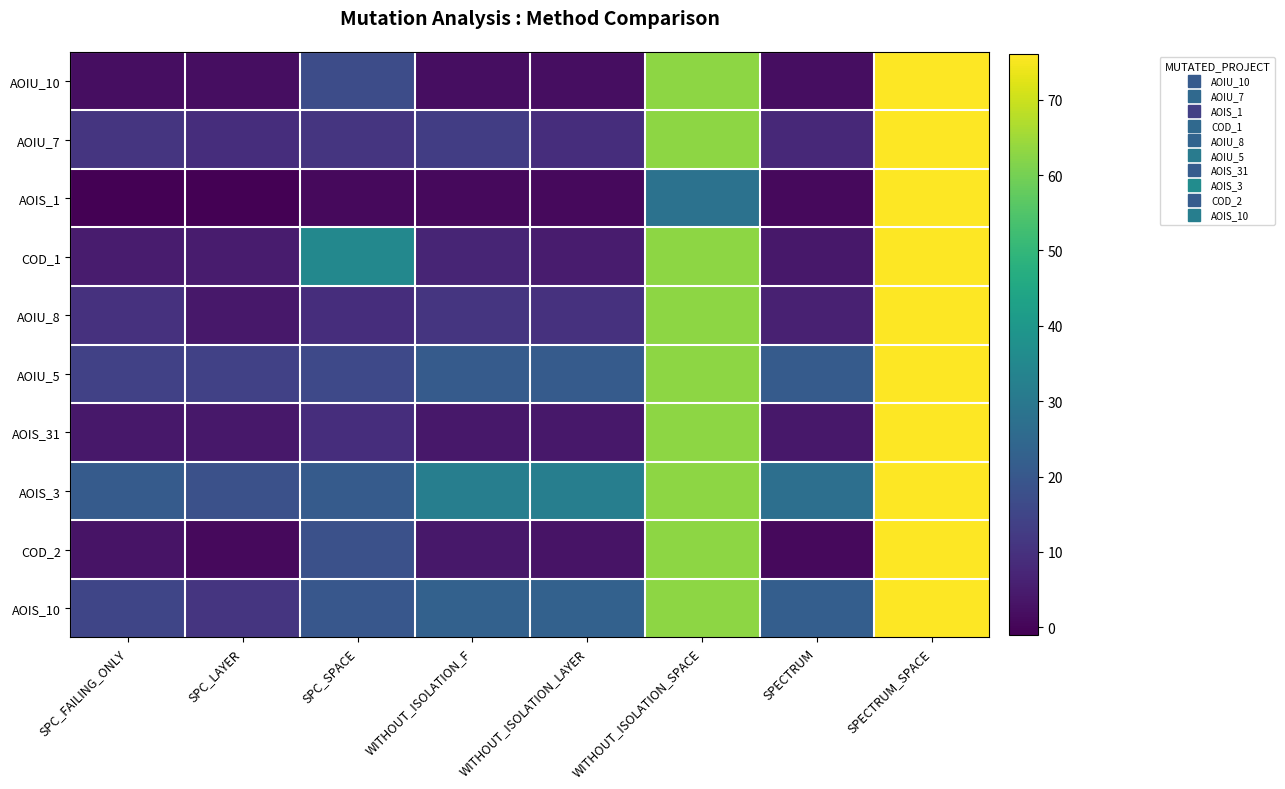

What is the smallest value displayed?

-1